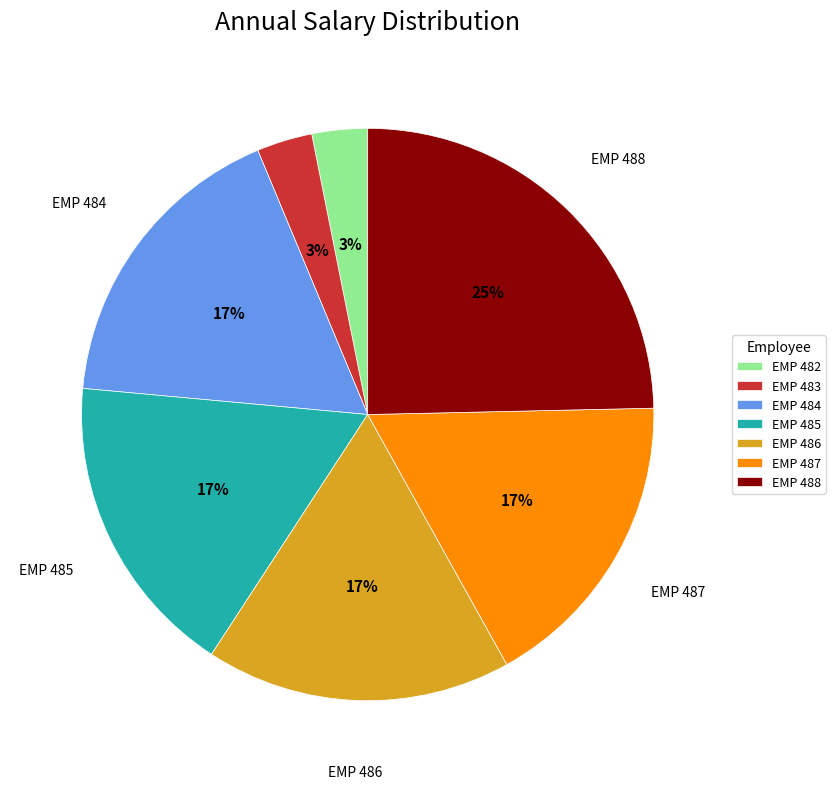

True or false: EMP 484 accounts for 30% of the total.

False